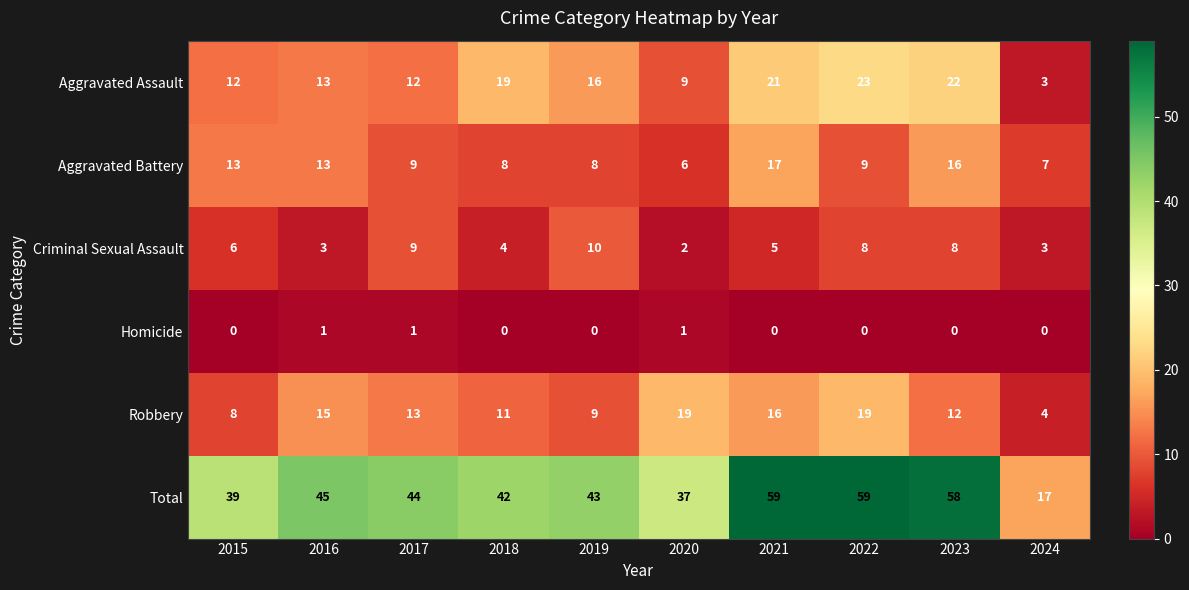

At which label does Aggravated Battery first exceed 9?

2015